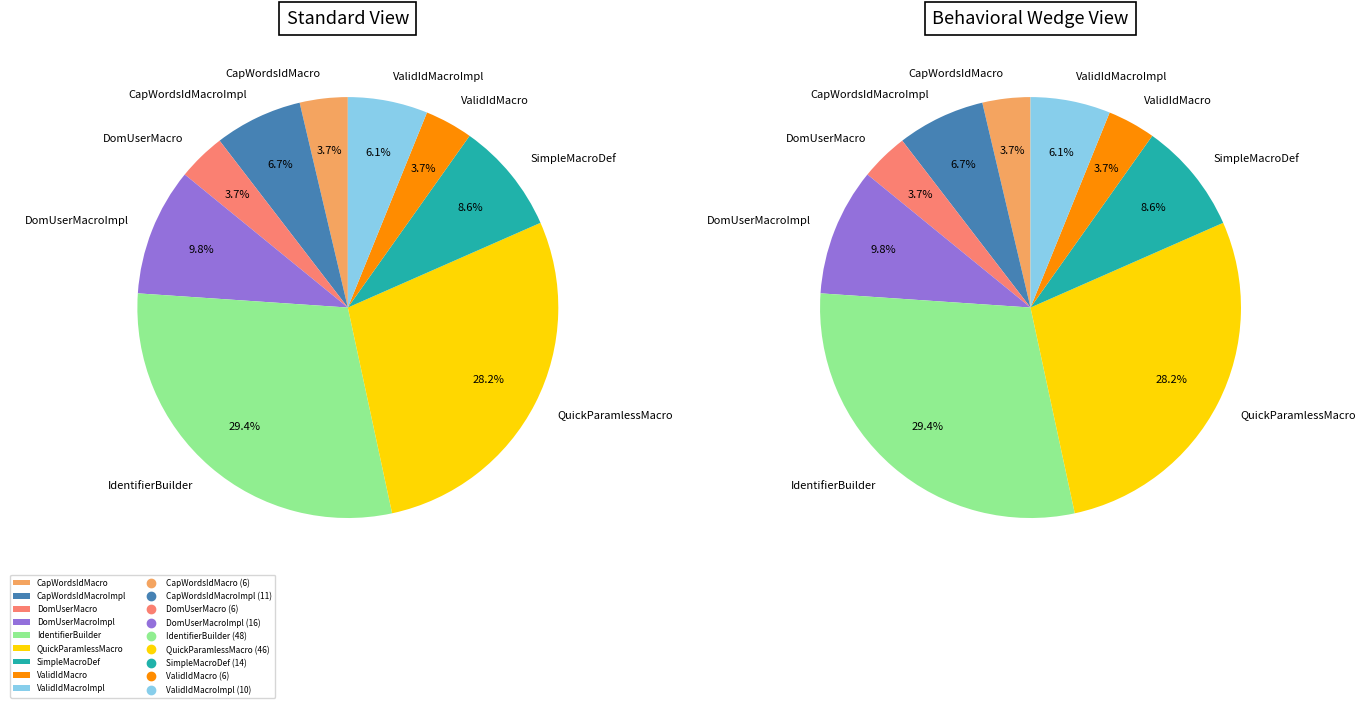

How many slices are in this pie chart?

9